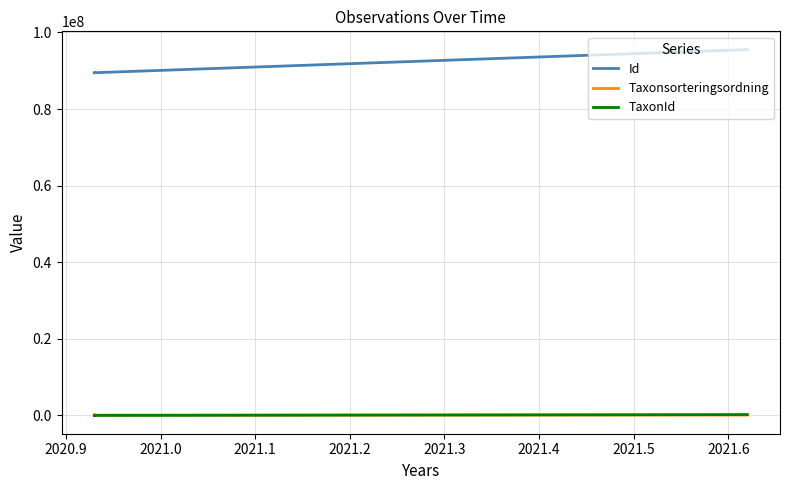

List the series in order of their peak value, highest first.

Id, TaxonId, Taxonsorteringsordning